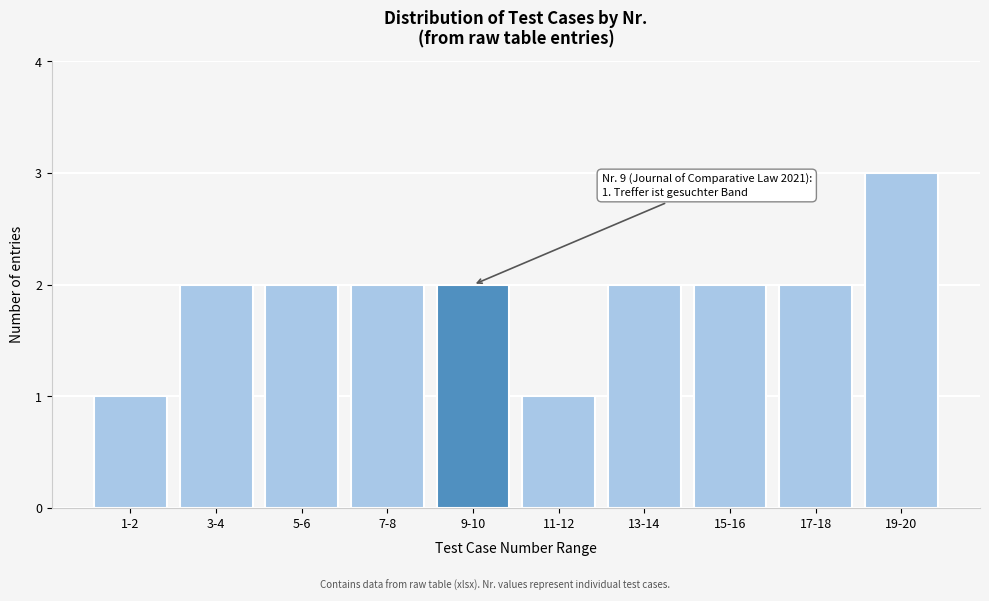

Reading right to left, what are all the values shown in this chart?

3	2	2	2	1	2	2	2	2	1